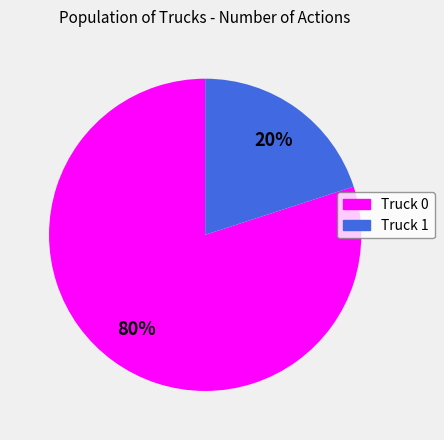

What percentage is the Truck 0 slice, to the nearest percent?

80%